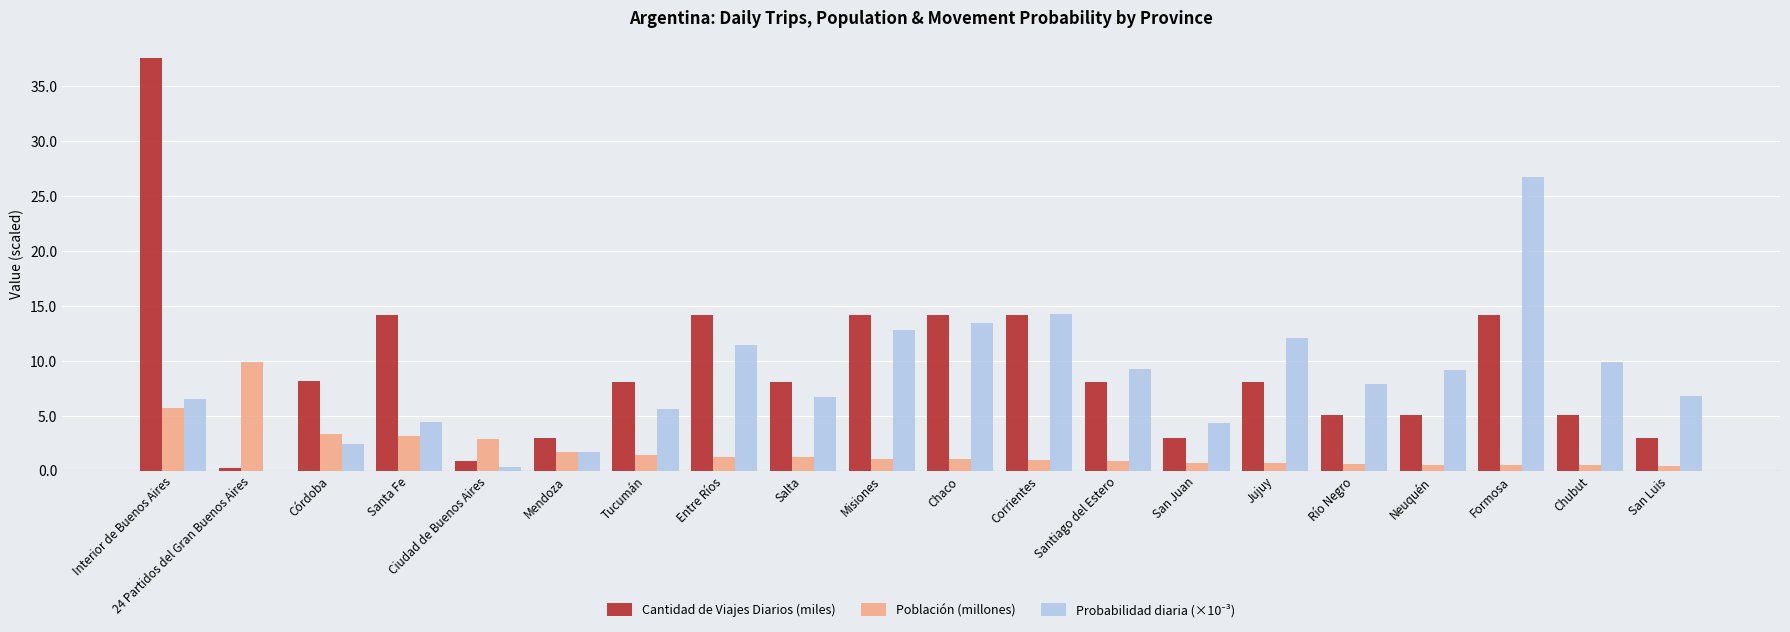

What is the sum of all Cantidad de Viajes Diarios (miles) values?

188.2